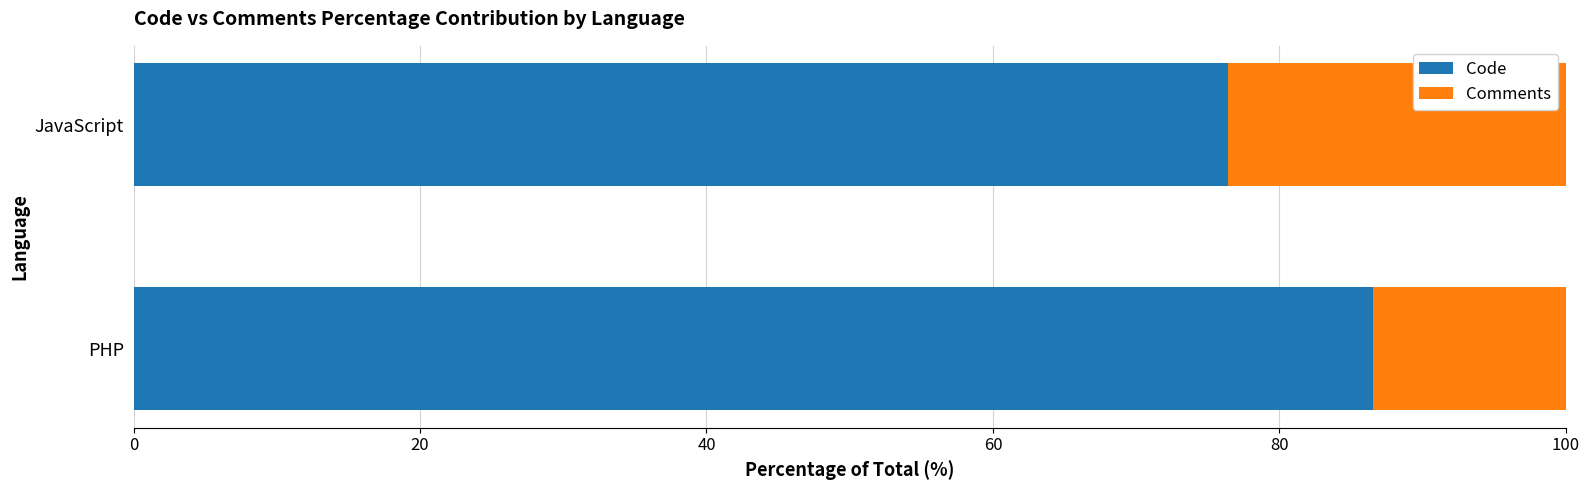

What is the total value across all series at PHP?

100.0